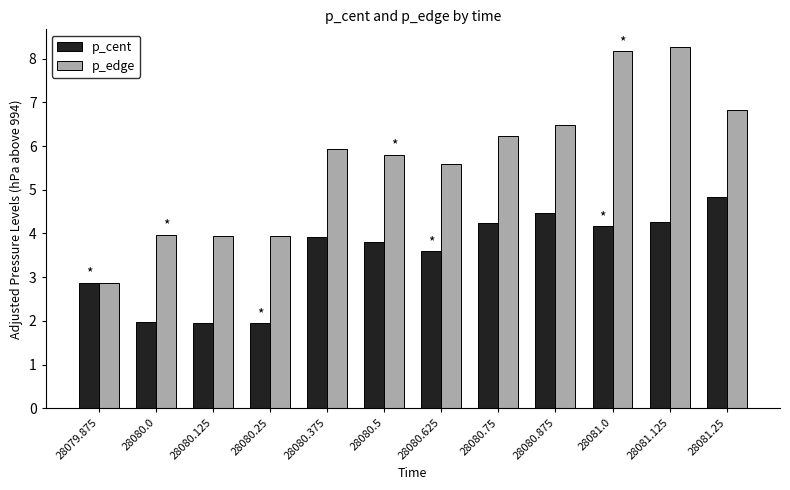

The value of p_edge at 28079.875 is 2.9. True or false?

True